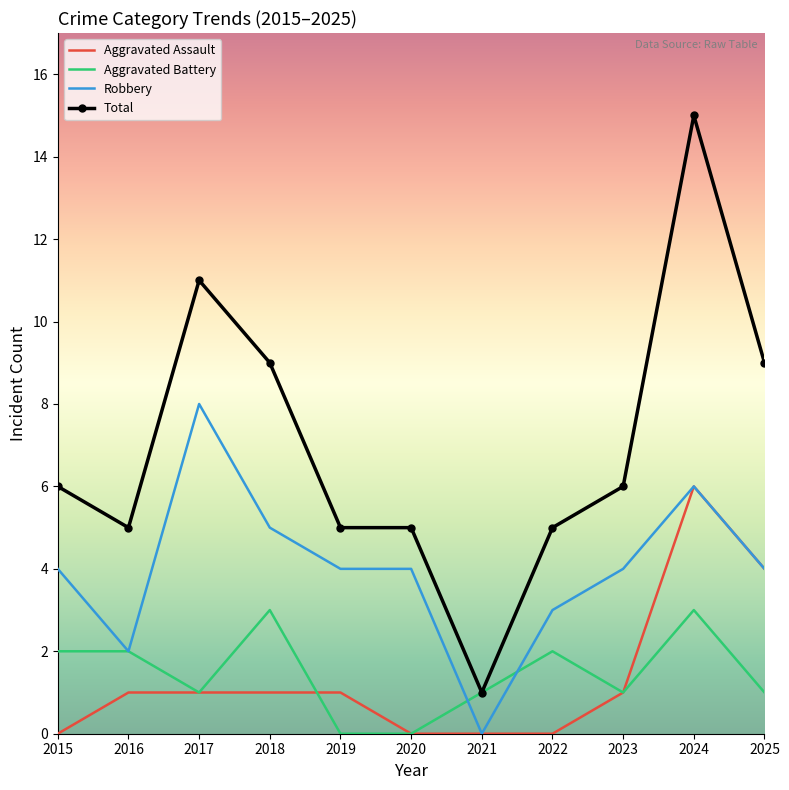

What value does the Total series have at 2023?

6